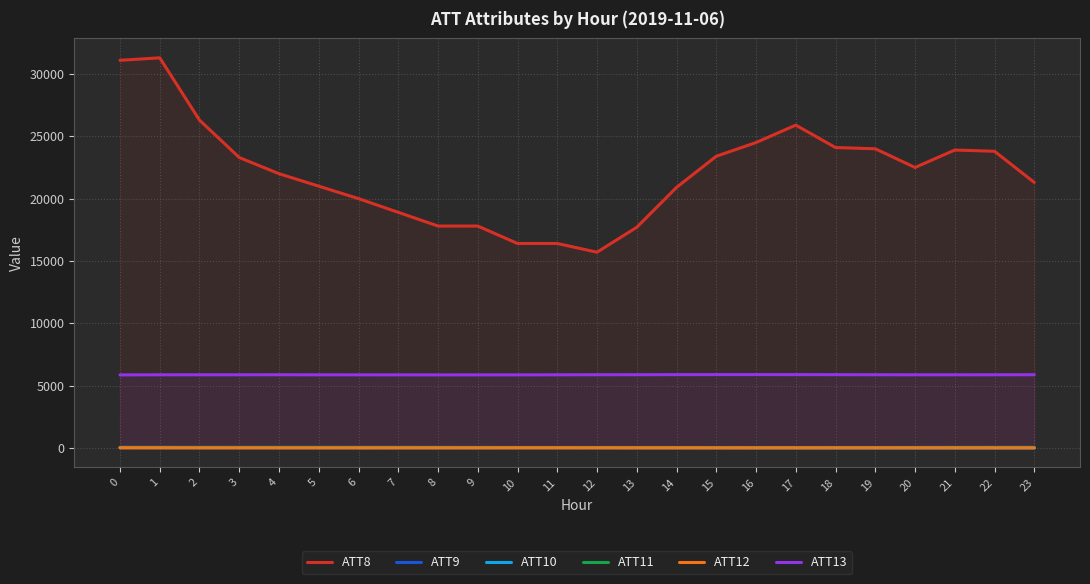

Where is ATT12 nearest to the value 0?

12